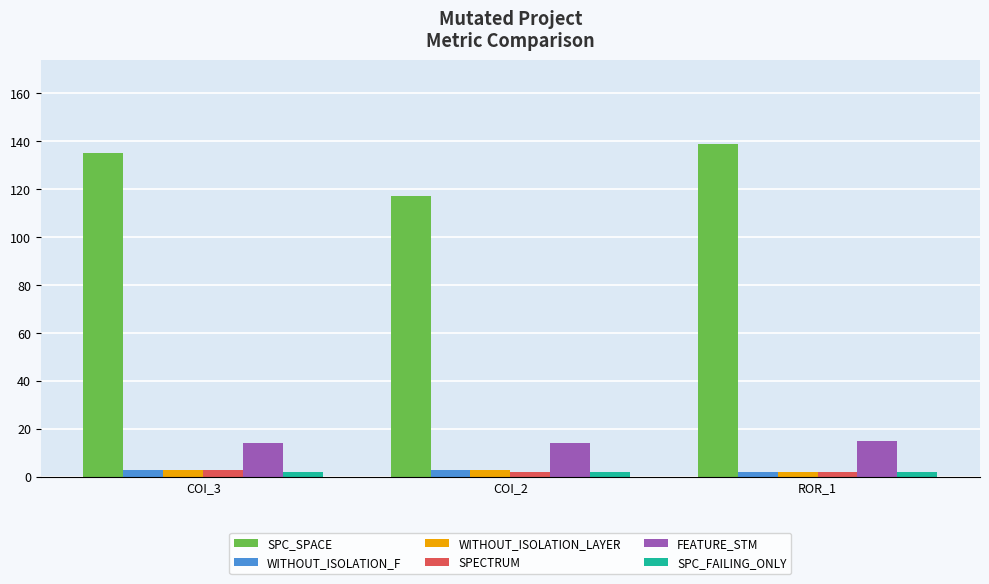

Does the chart contain stacked bars?

No